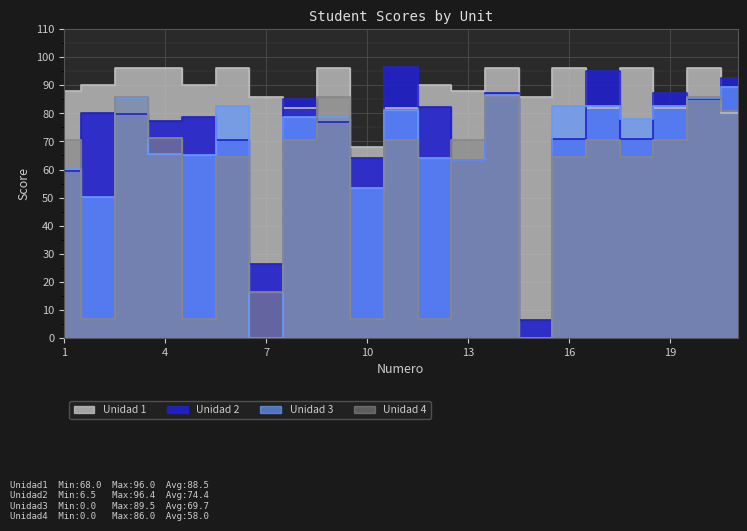

How many values in Unidad 4 are above zero?

20